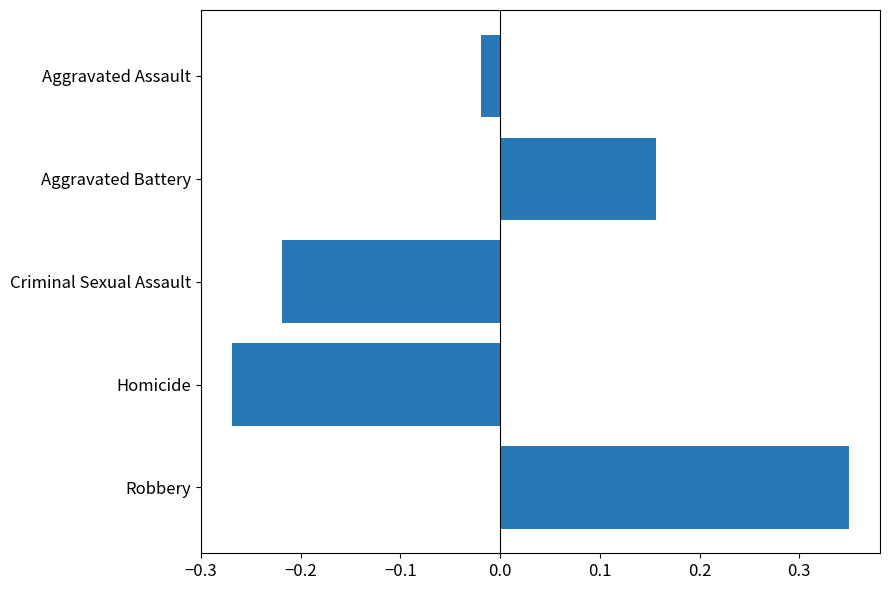

What is the label of the 2nd bar from the bottom?

Homicide